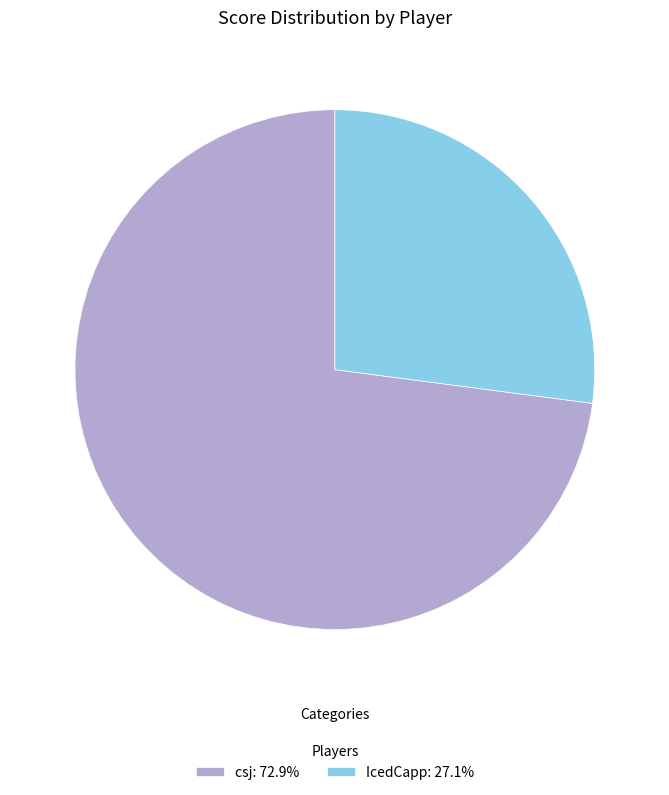

Does any single category account for the majority?

Yes